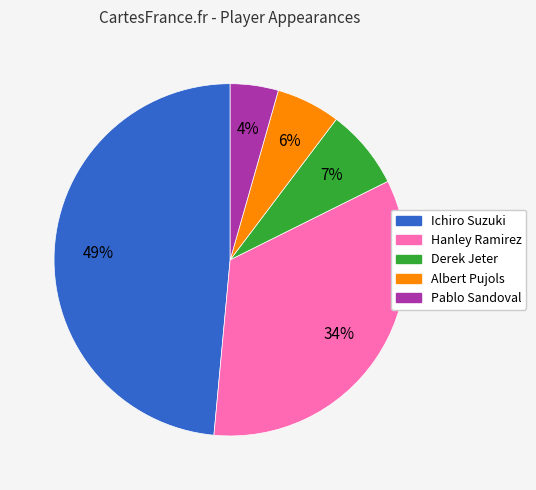

Which has a higher value, Derek Jeter or Hanley Ramirez?

Hanley Ramirez